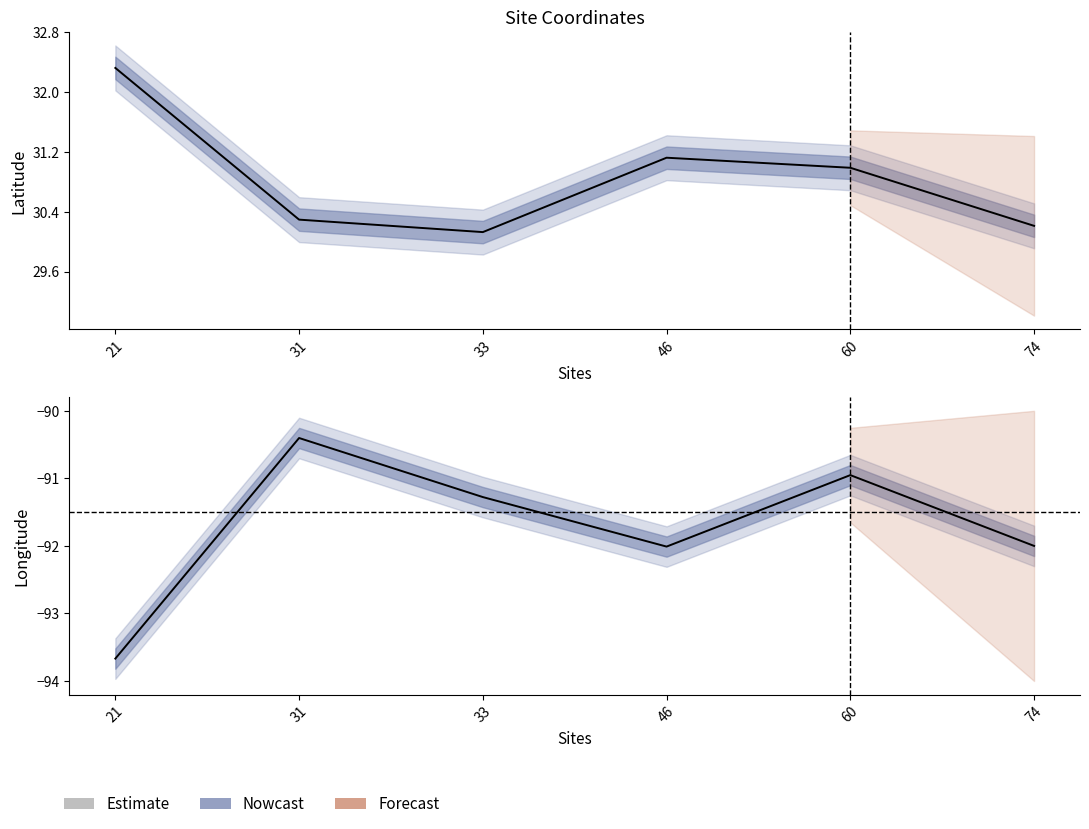

At which category does the chart reach its peak across all series?

21